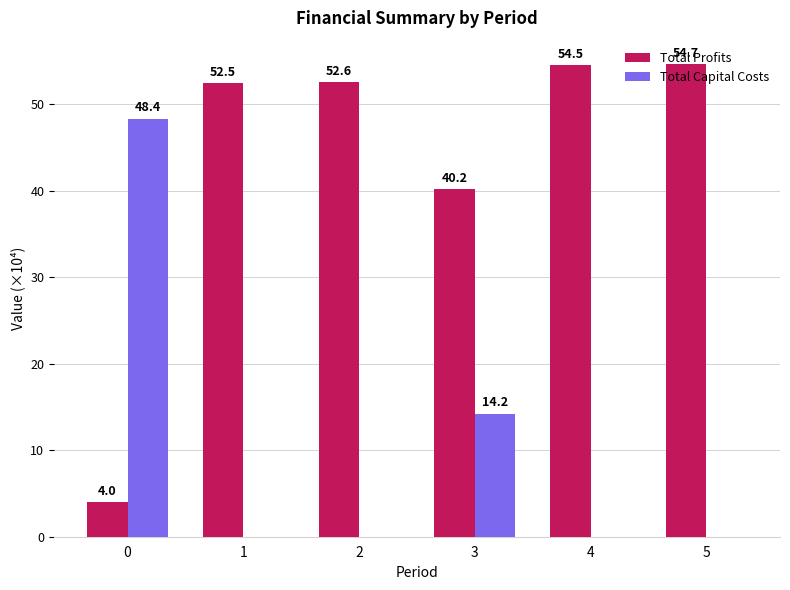

Reading left to right, what are all the values shown in this chart?

Total Profits: 0=4.0	1=52.5	2=52.6	3=40.2	4=54.5	5=54.7
Total Capital Costs: 0=48.4	1=0.0	2=0.0	3=14.2	4=0.0	5=0.0